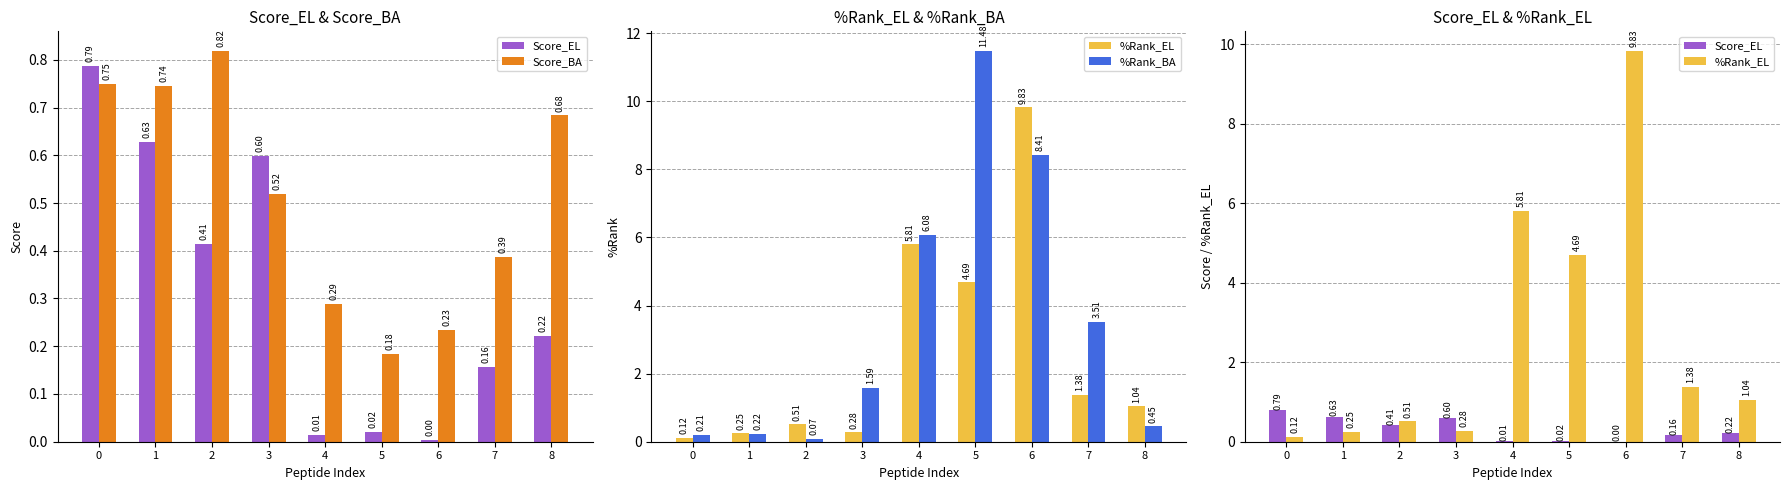

Is it true that Score_BA equals 0.8 at 2?

True